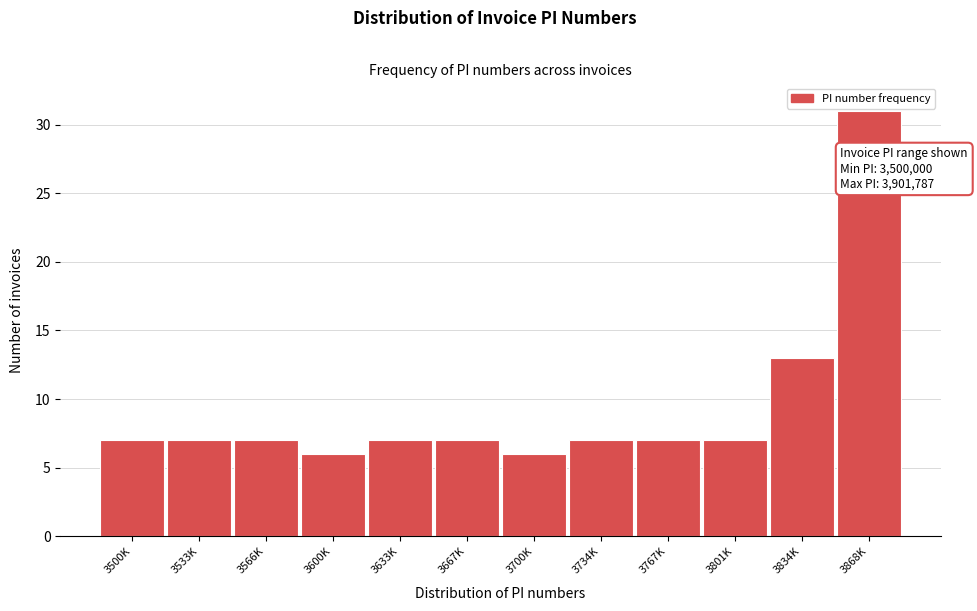

Reading right to left, list all the values displayed in this chart.

3868K=31	3834K=13	3801K=7	3767K=7	3734K=7	3700K=6	3667K=7	3633K=7	3600K=6	3566K=7	3533K=7	3500K=7